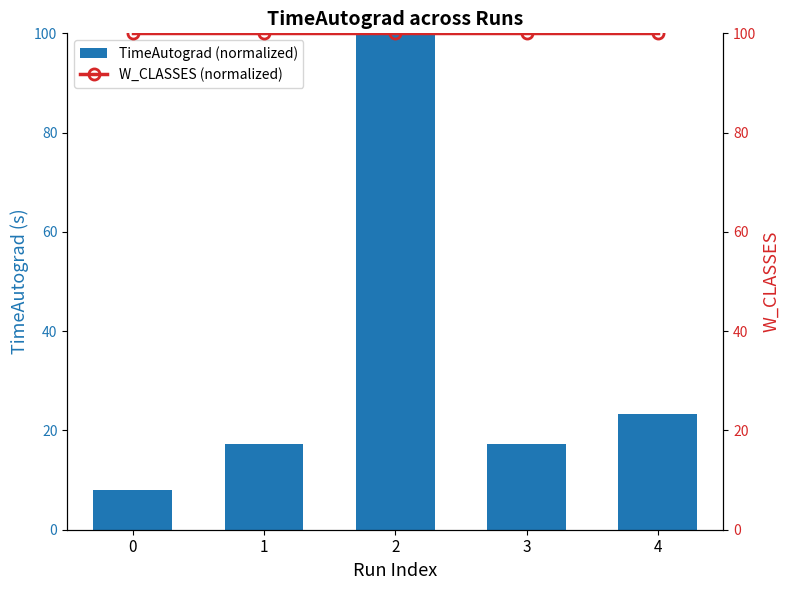

What is the sum of all TimeAutograd (normalized) values?

166.1